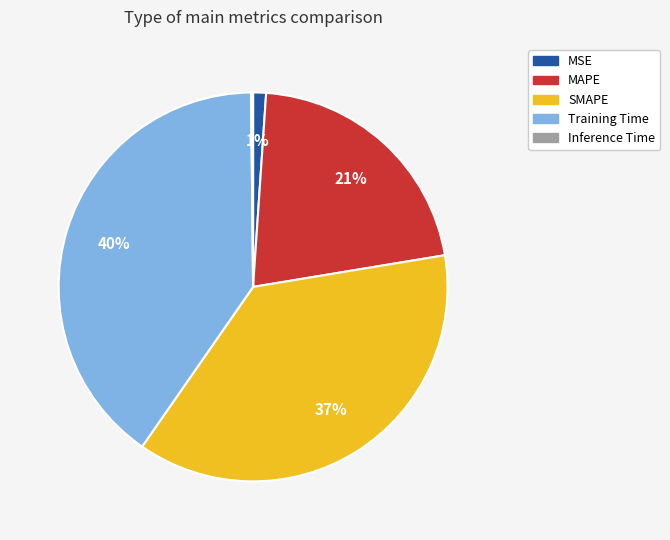

Does MAPE account for over 50% of the chart?

No